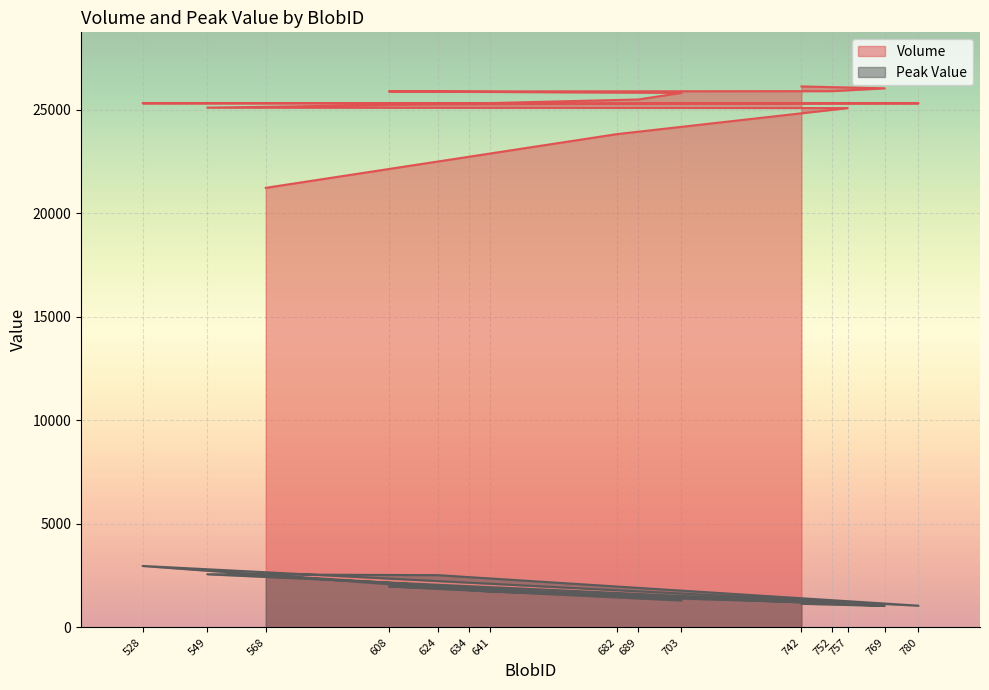

Count the number of data series in this chart.

2